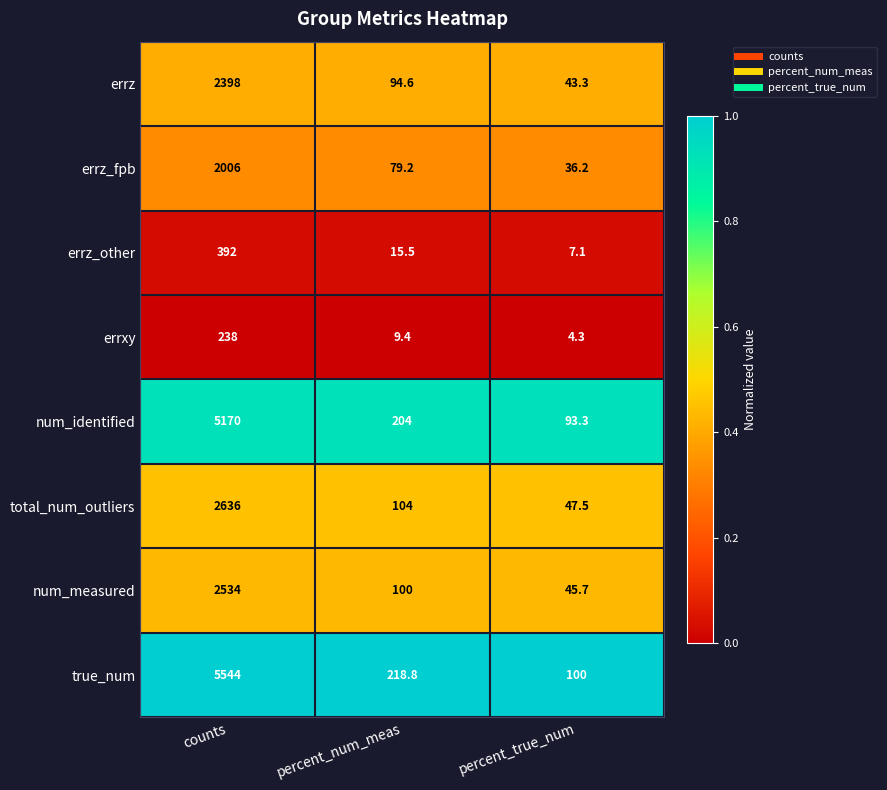

How many series are shown in this chart?

8